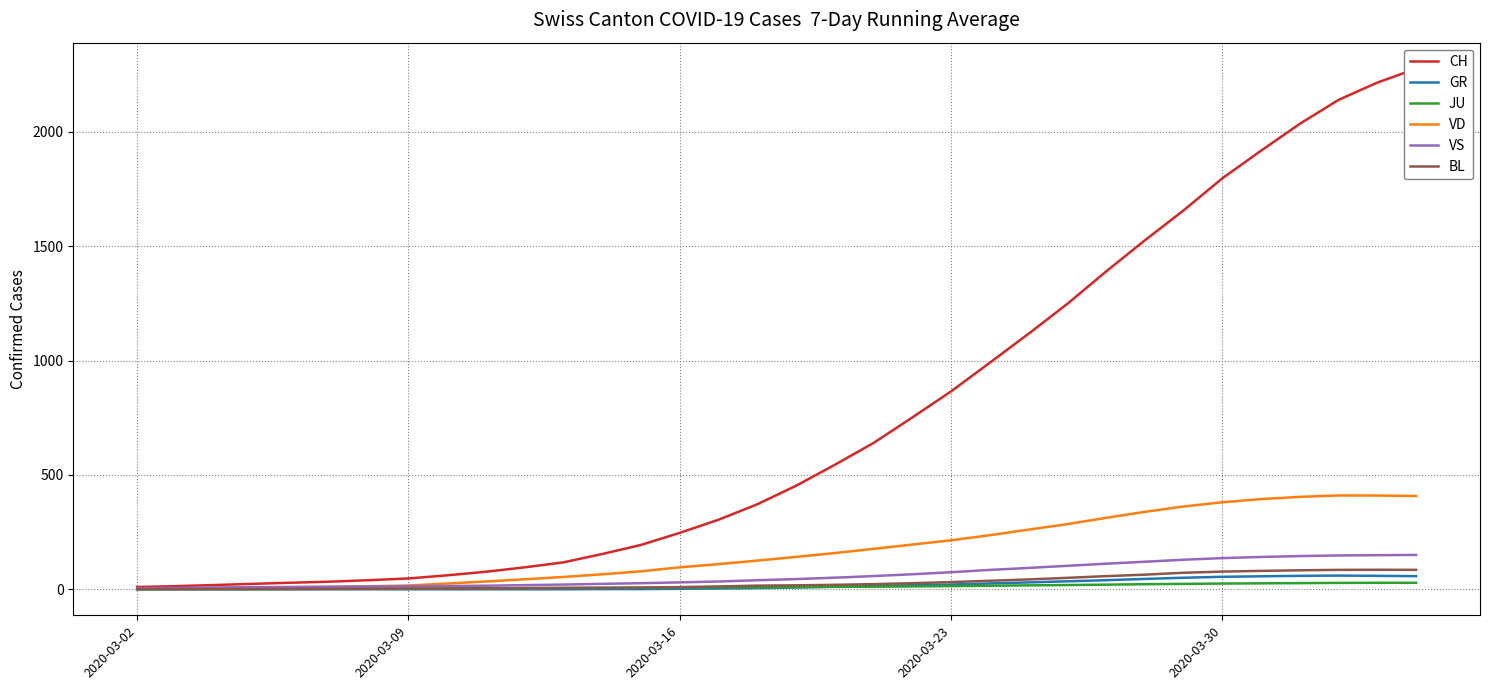

What is the difference between the highest and lowest values at 2020-03-09?

47.3